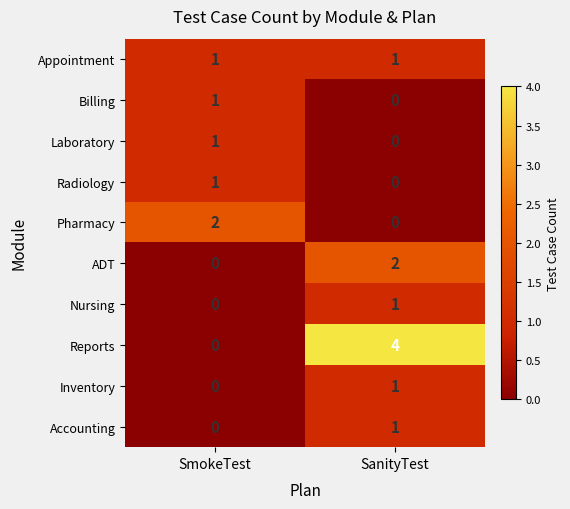

Rank the categories by Billing value from lowest to highest.

SanityTest, SmokeTest